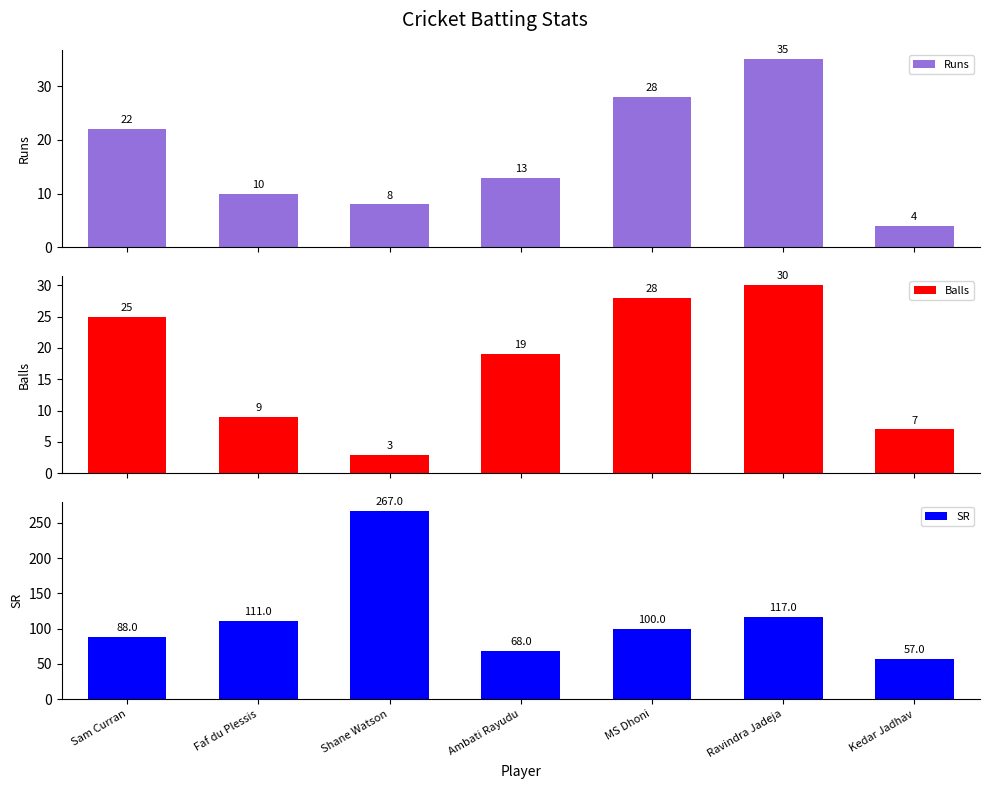

At which label does Runs reach its minimum?

Kedar Jadhav